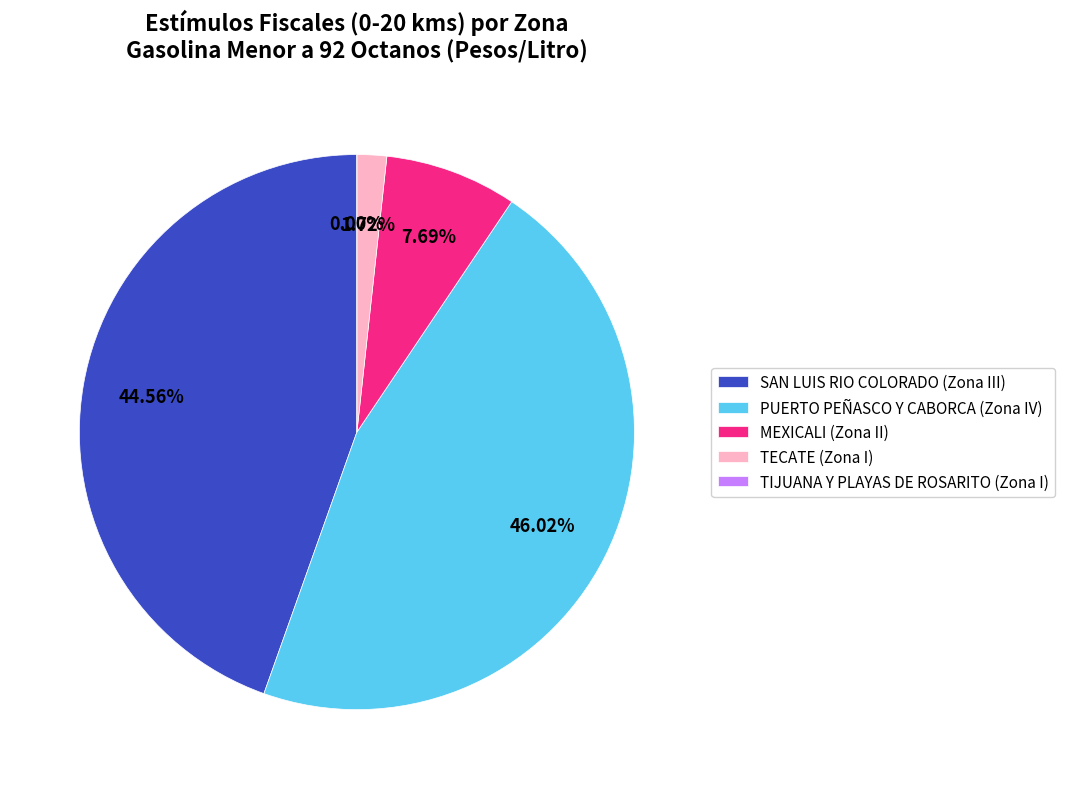

True or false: MEXICALI (Zona II) accounts for 1% of the total.

False